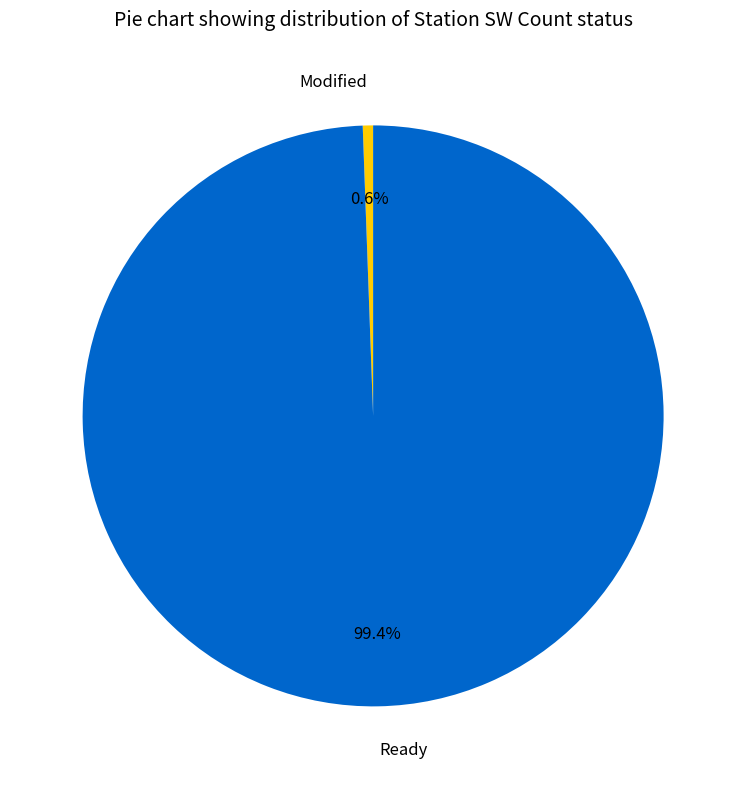

To the nearest percent, what is the difference between the largest and smallest slice percentages?

99%